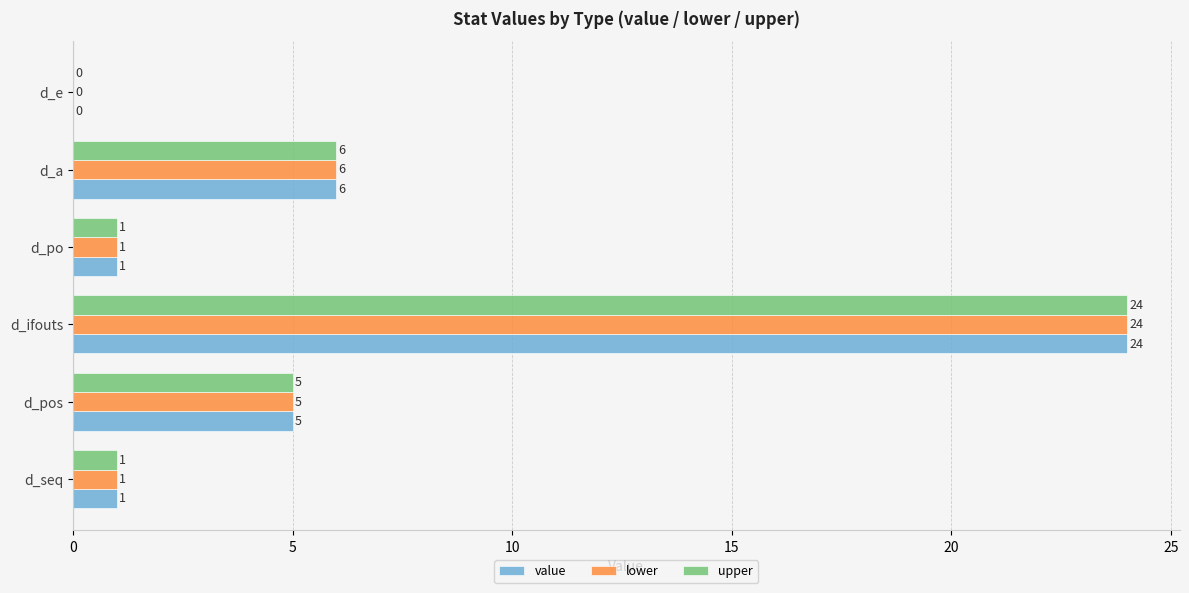

What is the total value across all series at d_ifouts?

72